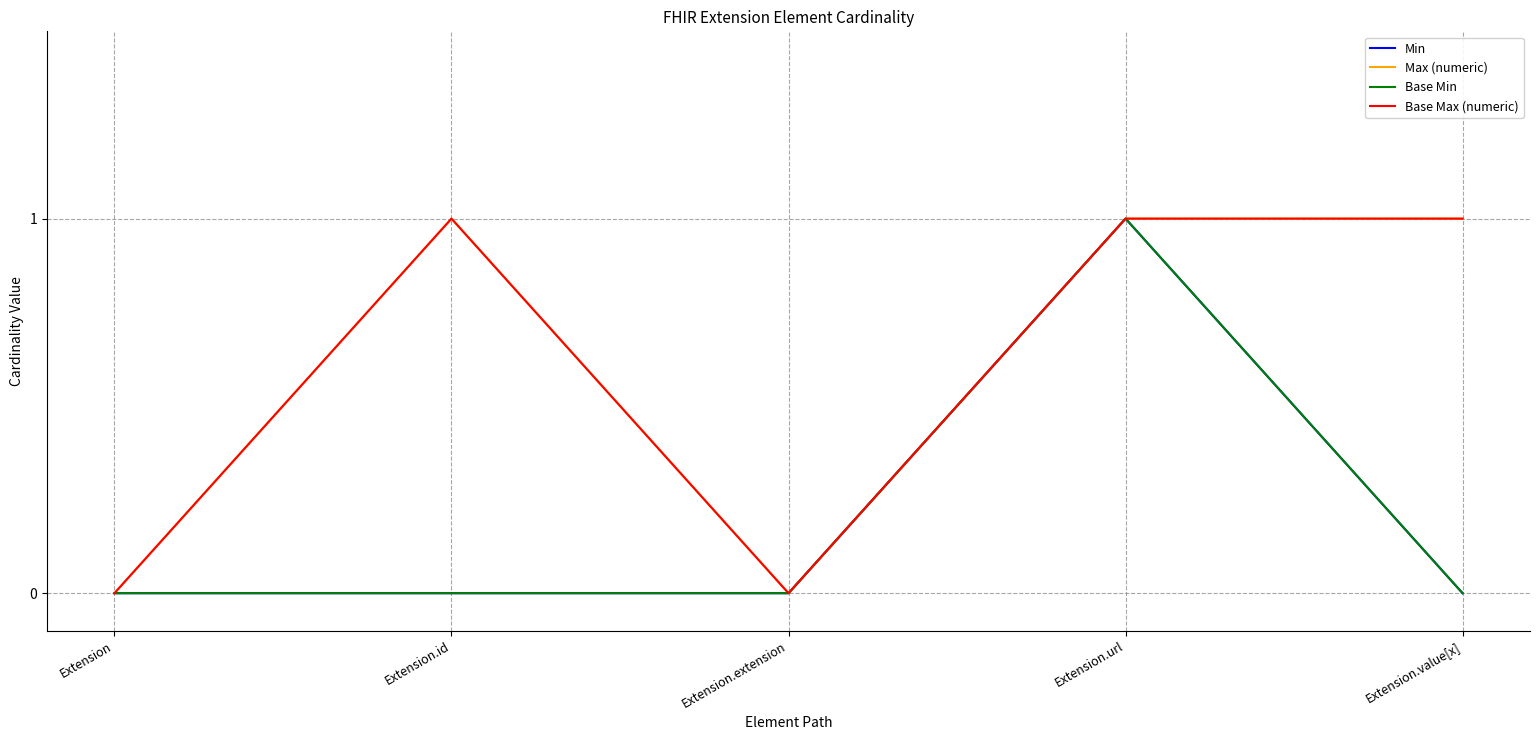

Does the chart have visible grid lines?

Yes